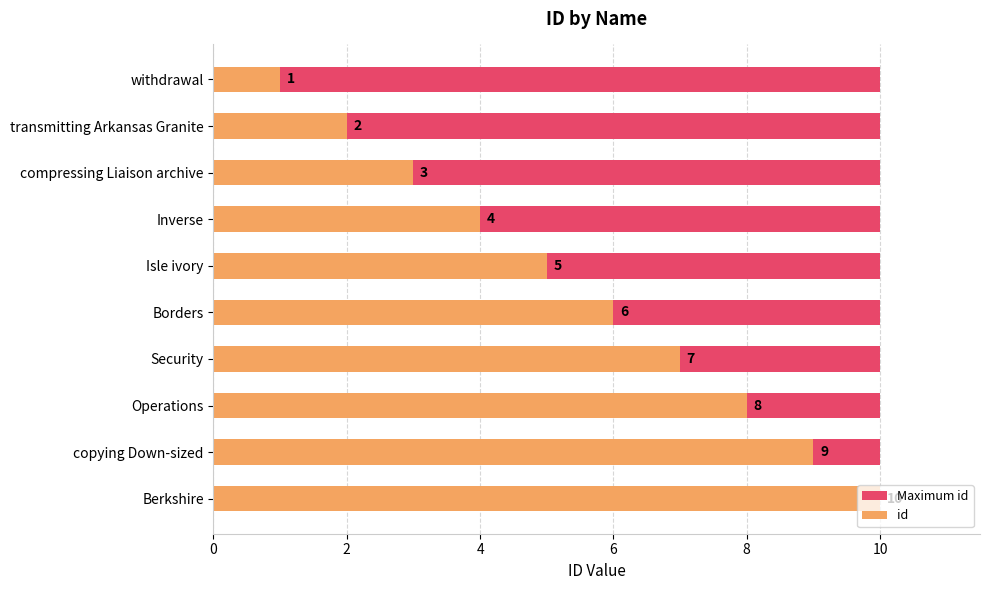

The id series shows 2.0 at transmitting Arkansas Granite. True or false?

True